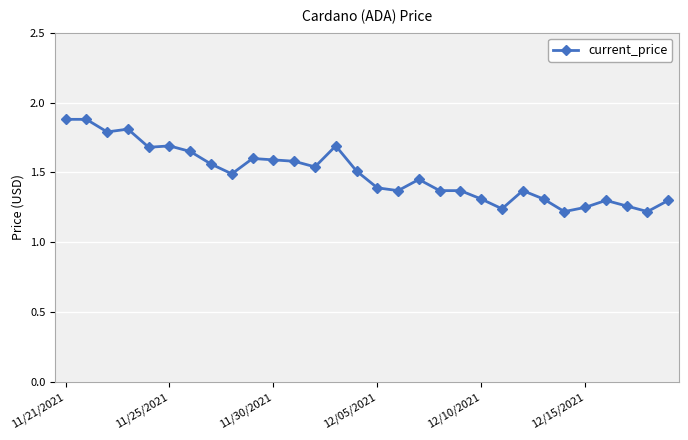

What is the difference between the maximum and minimum values?

0.7